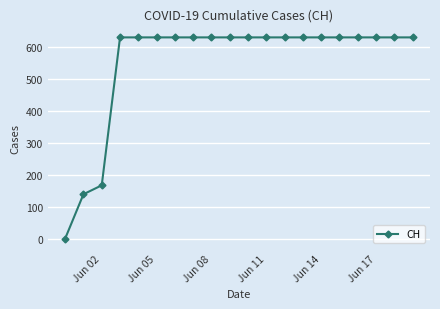

What is the value of the 15th point from the left?

631